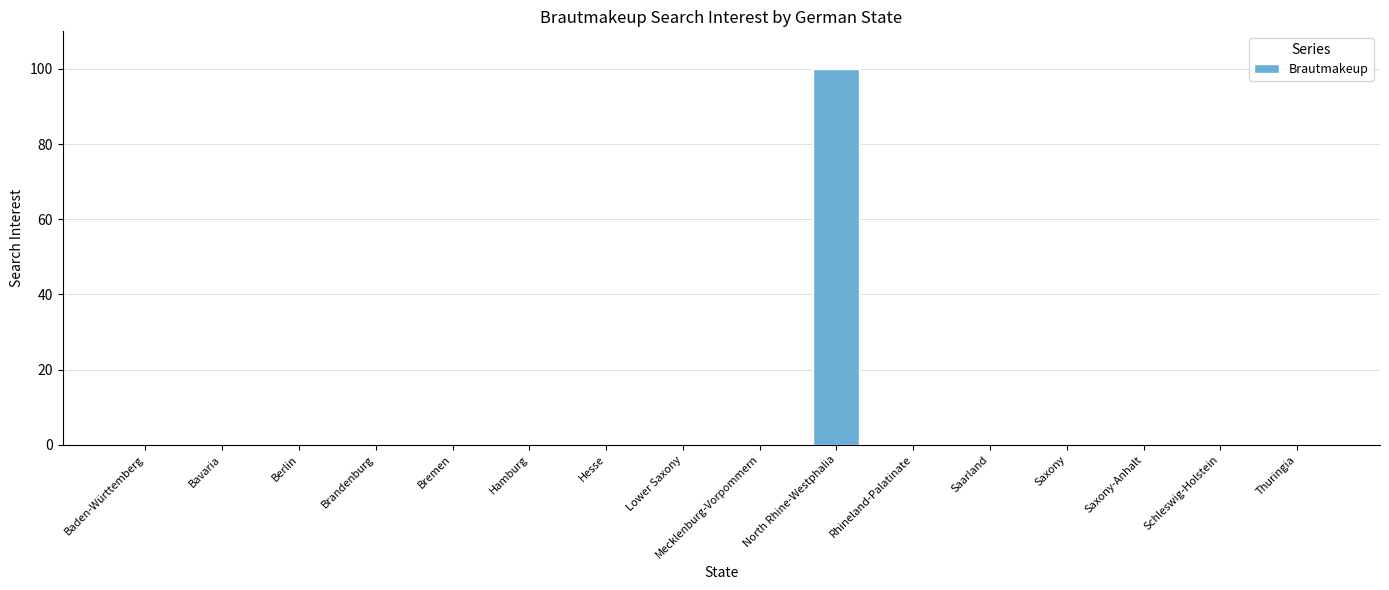

True or false: the data shows 32 at Bremen.

False